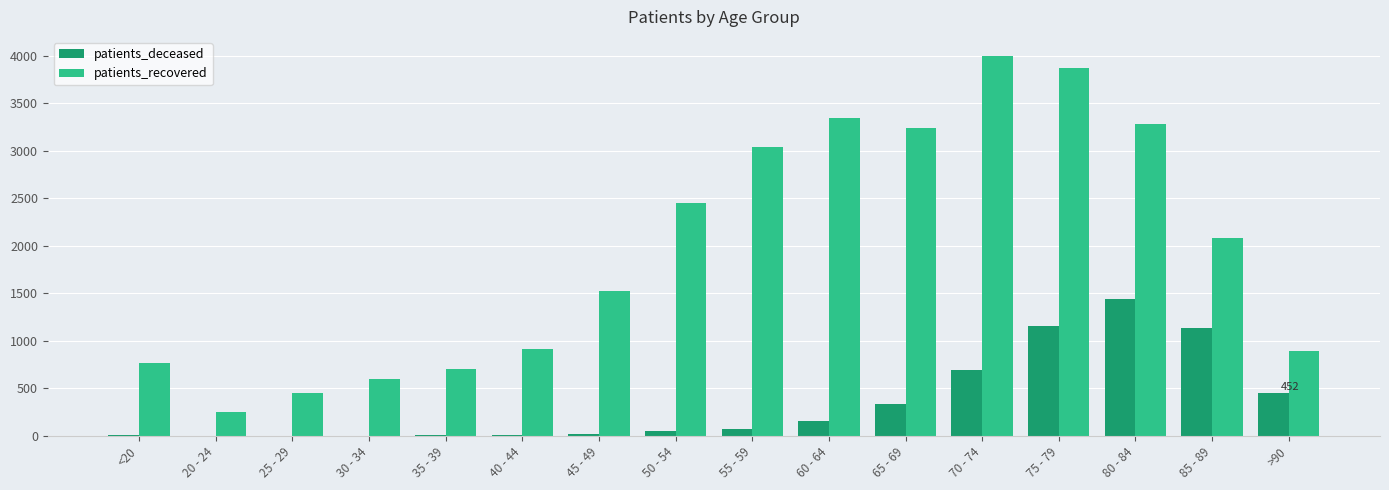

Which series has the widest spread of values?

patients_recovered